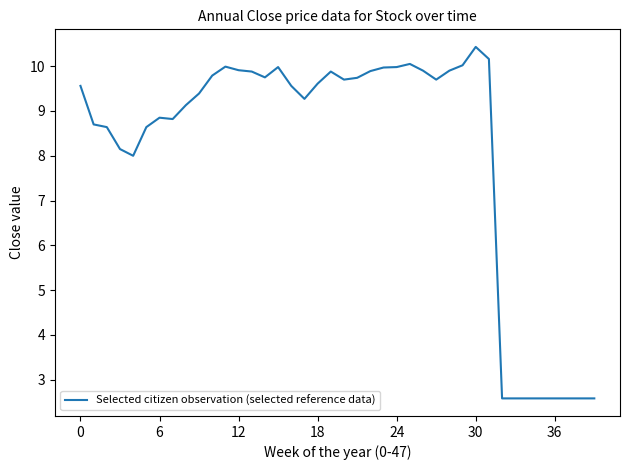

What is the difference between the maximum and minimum values?

7.8